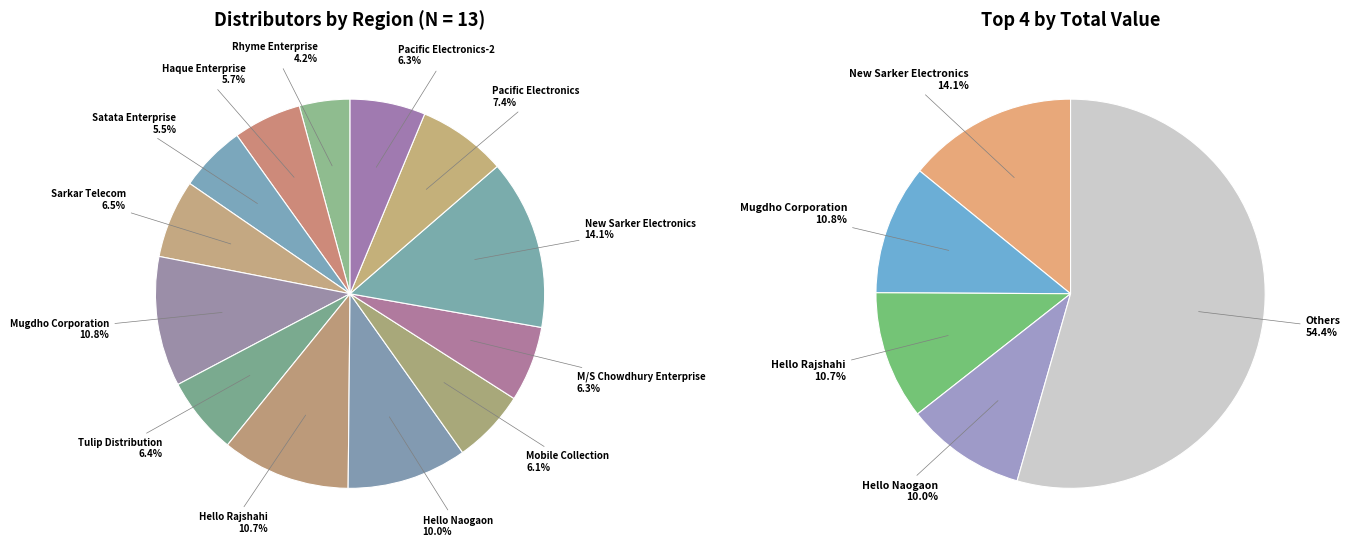

What is the smallest slice in the pie chart?

Rhyme Enterprise